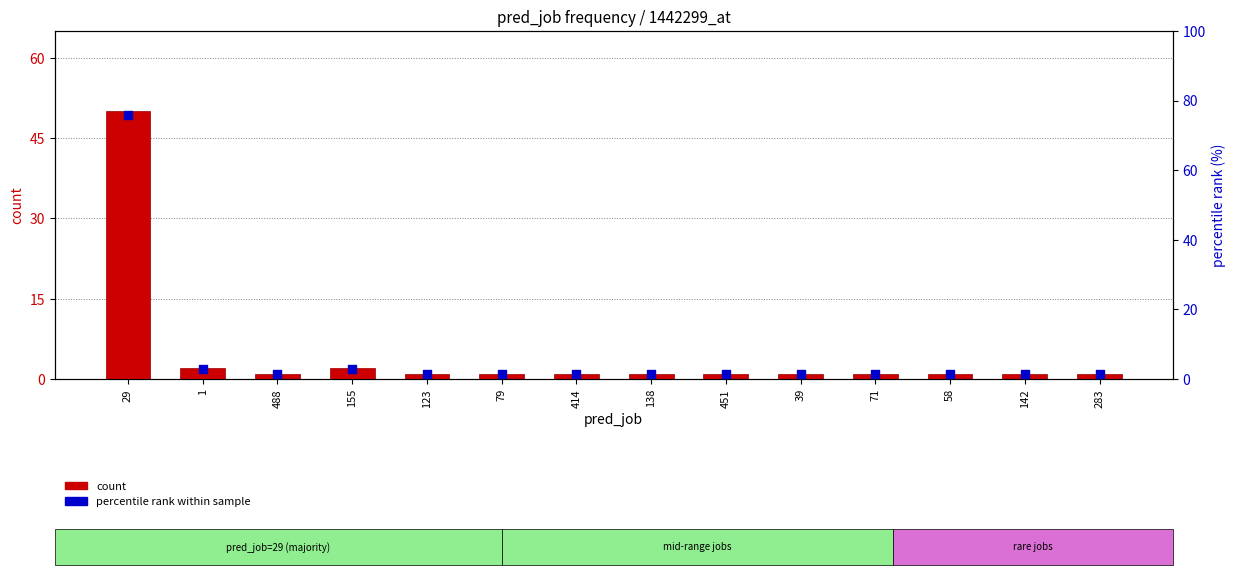

Which series reaches the maximum Y coordinate?

percentile rank within sample